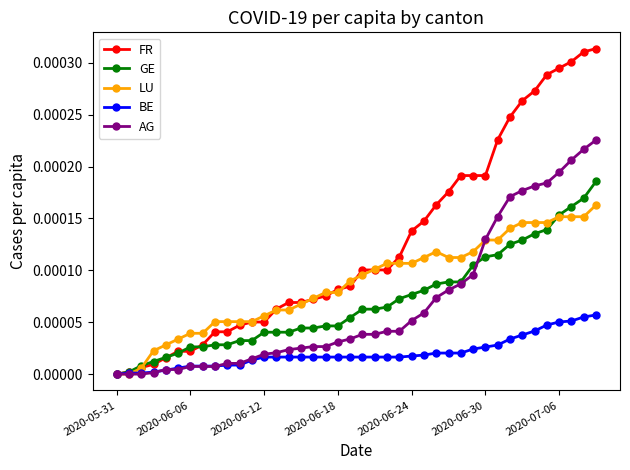

Rank the series by their maximum value, from lowest to highest.

BE, LU, GE, AG, FR